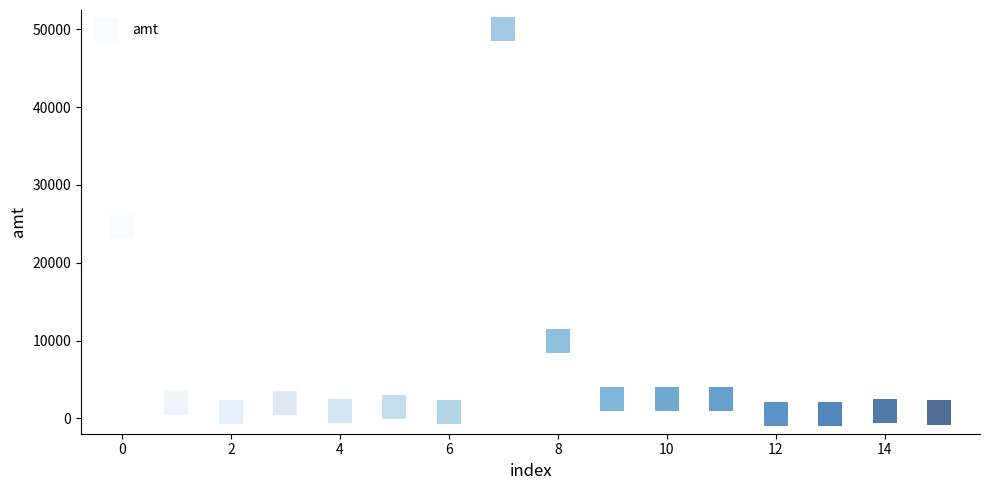

What is the range of Y values (max minus min)?

49500.0